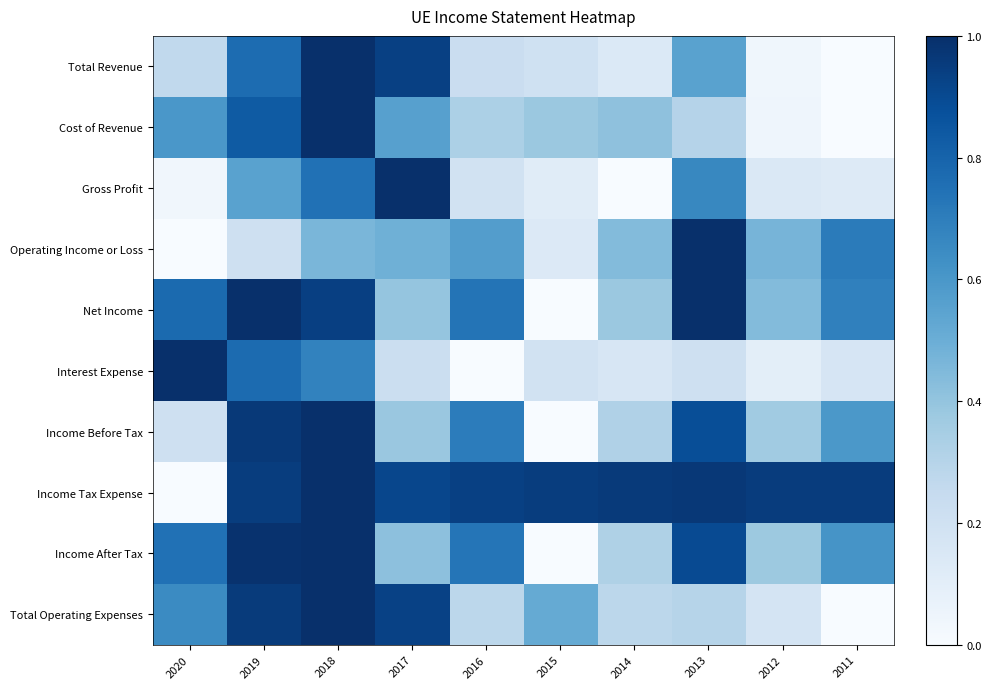

Which series has the largest total across all categories?

Income Tax Expense